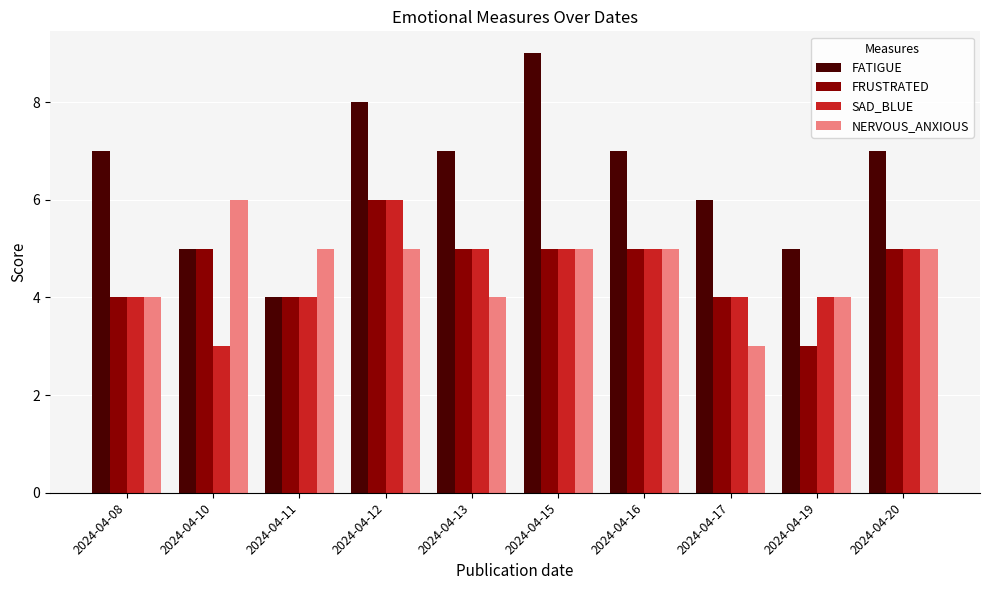

True or false: SAD_BLUE has a value of 2 at 2024-04-17.

False